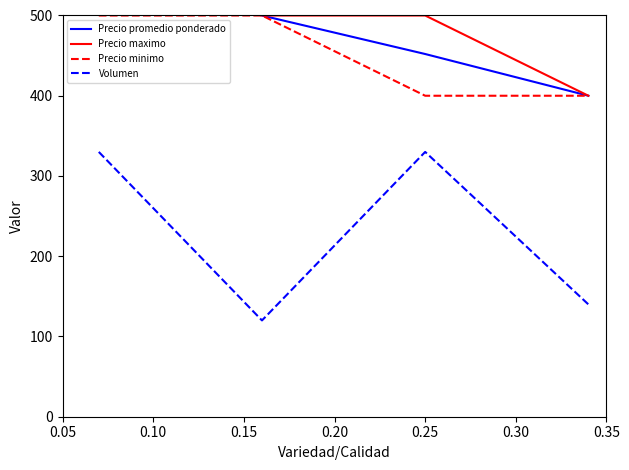

What is the lowest value of the Precio maximo series?

400